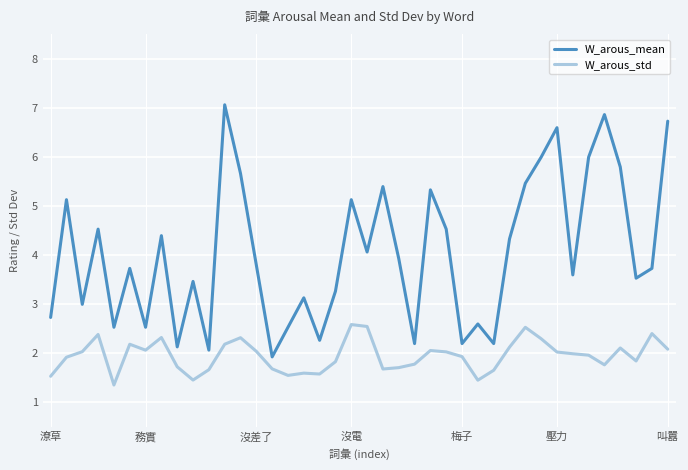

True or false: W_arous_std and W_arous_mean cross at least once.

False